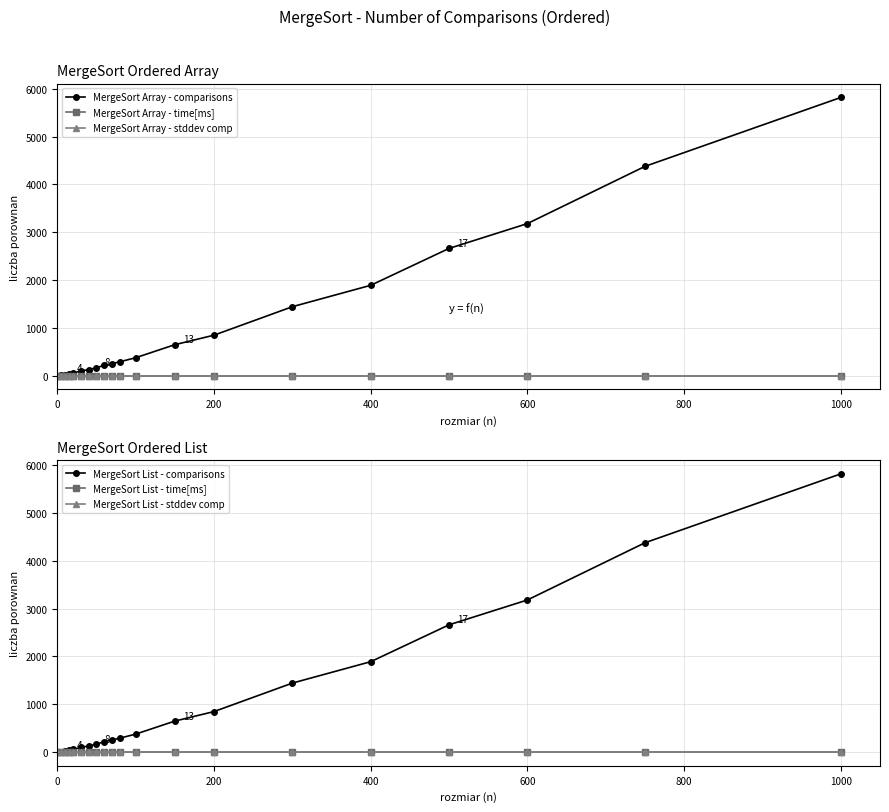

How many series are shown in this chart?

6